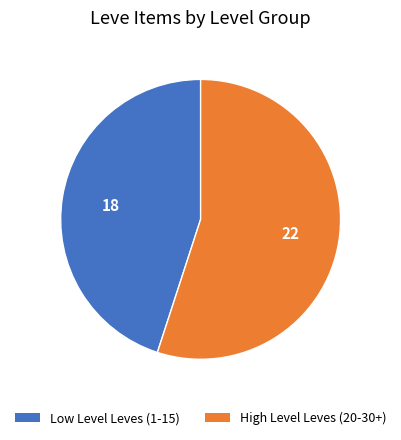

Is there any slice that represents more than half of the pie?

Yes